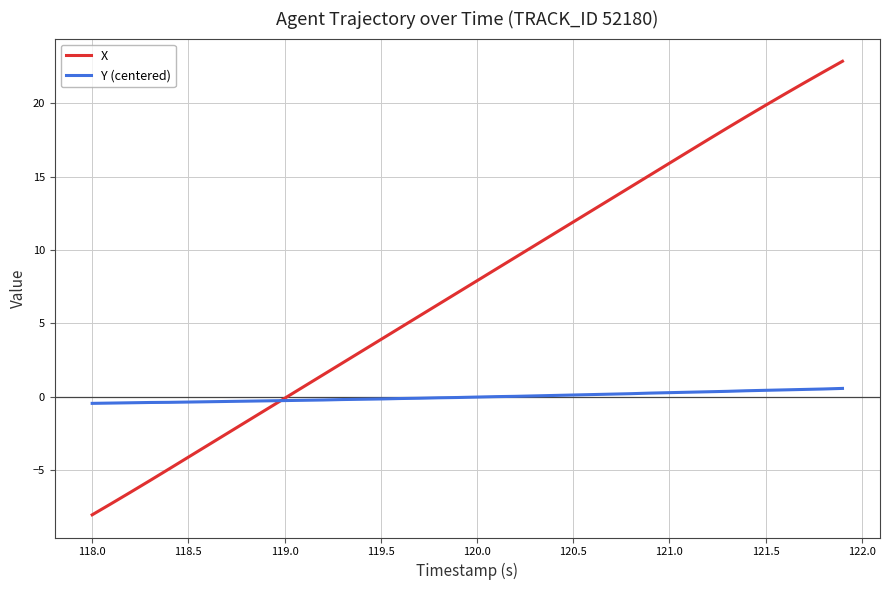

What is the difference between the second highest and minimum values in the X series?

30.2